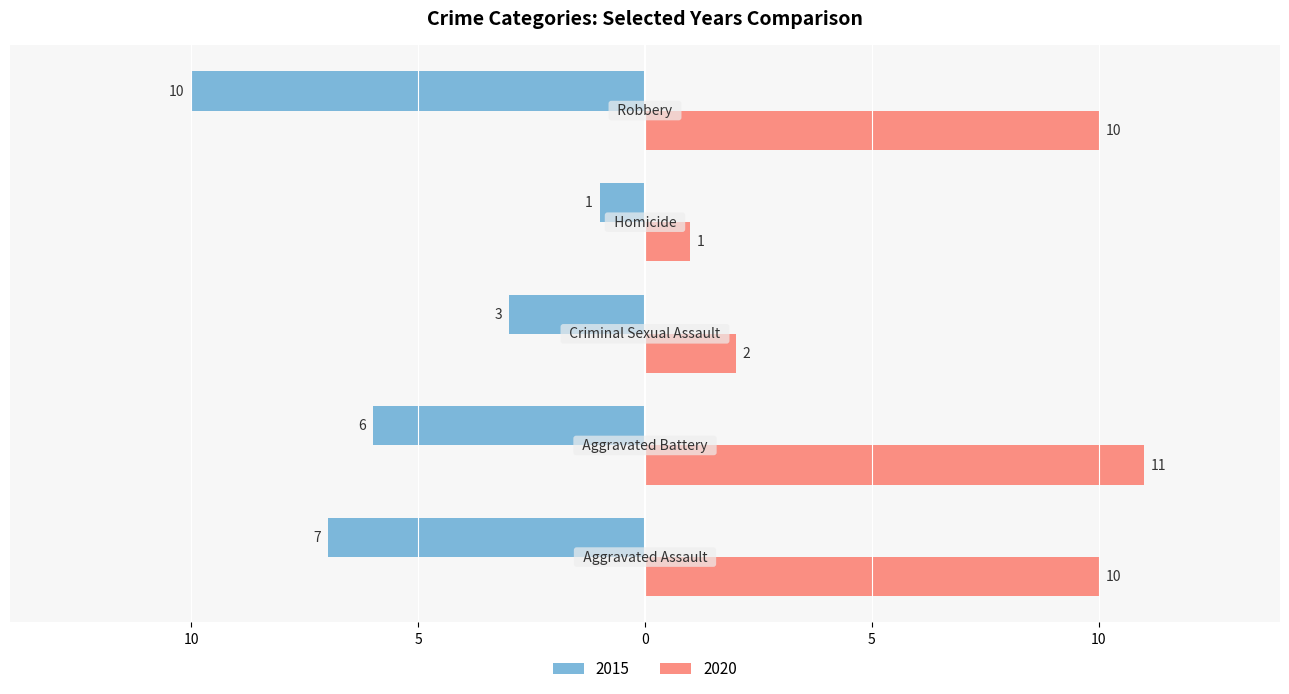

What are all the series names shown in the legend?

2015, 2020